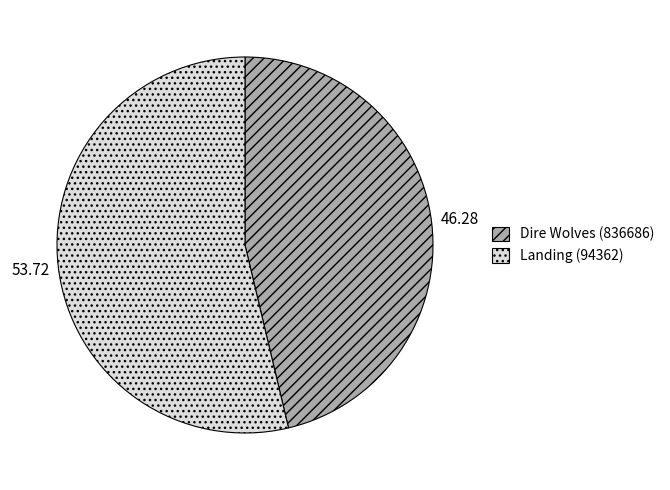

Combined, do Landing (94362) and Dire Wolves (836686) account for over 50%?

Yes